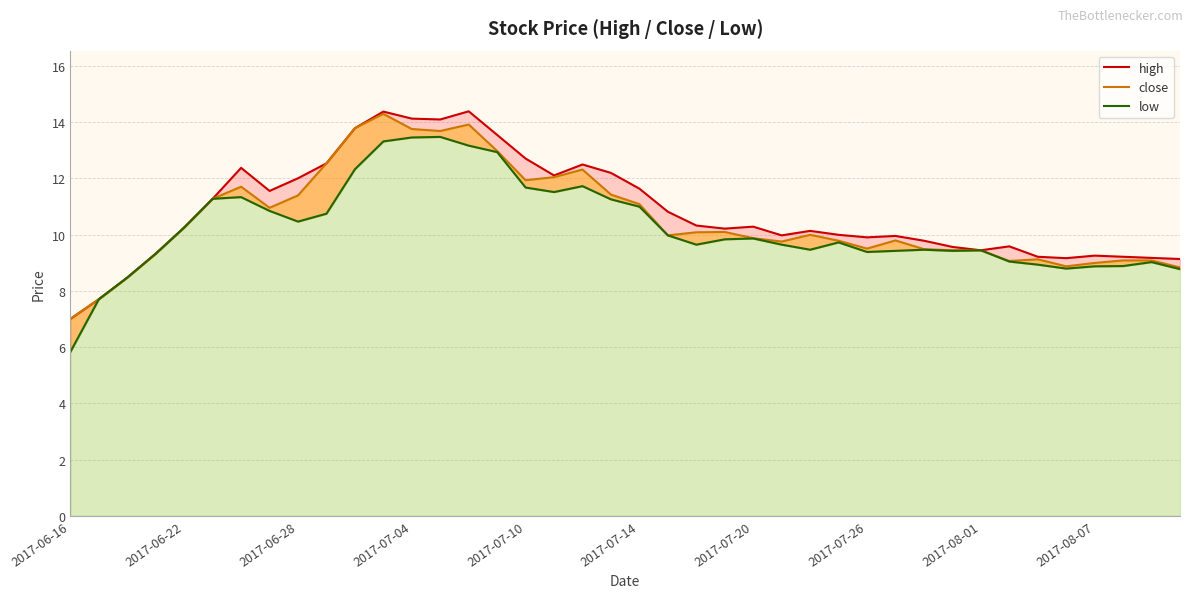

What is the value of the high point at the 37th from the left?

9.2